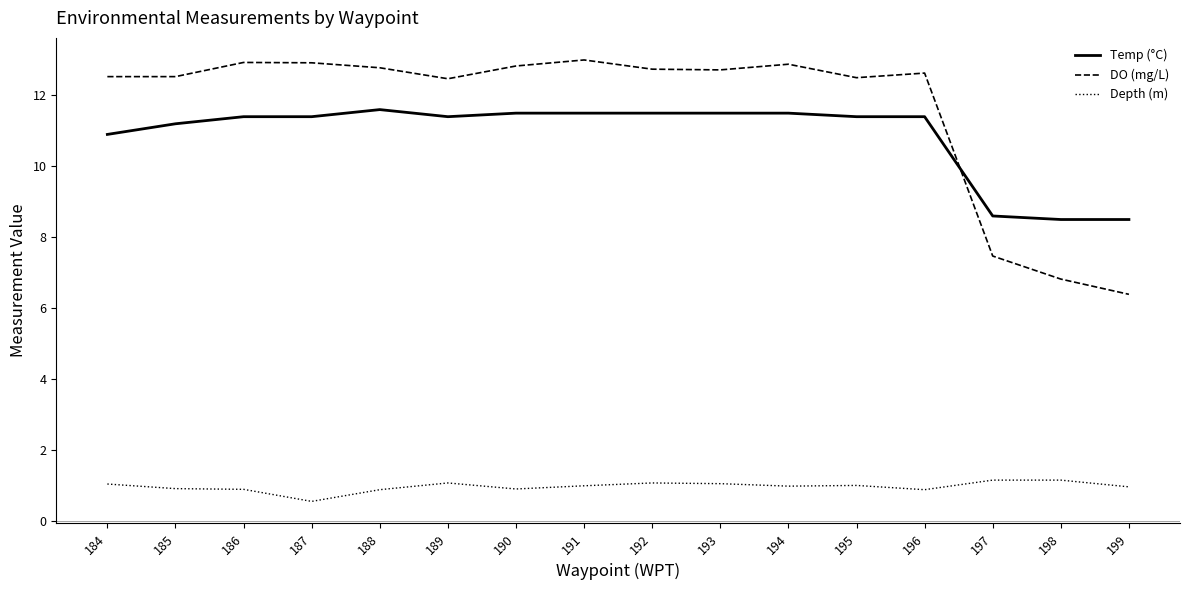

Is the value of DO (mg/L) at 190 greater than the value of Temp (°C) at 192?

Yes